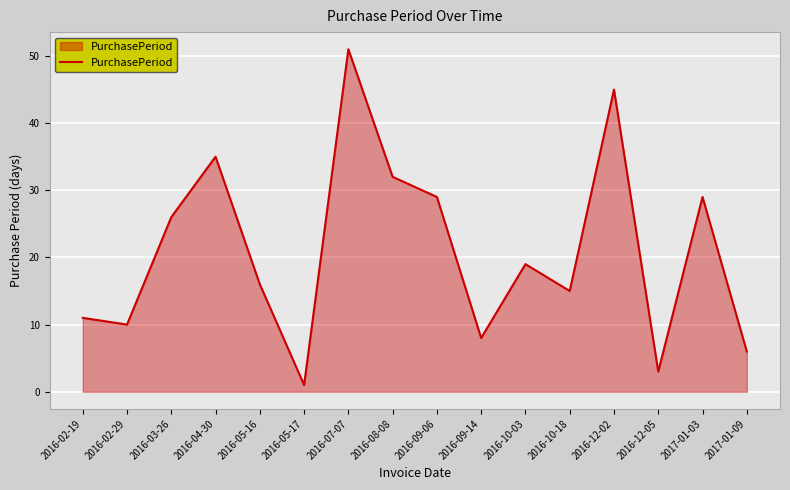

What is the greatest value displayed?

51